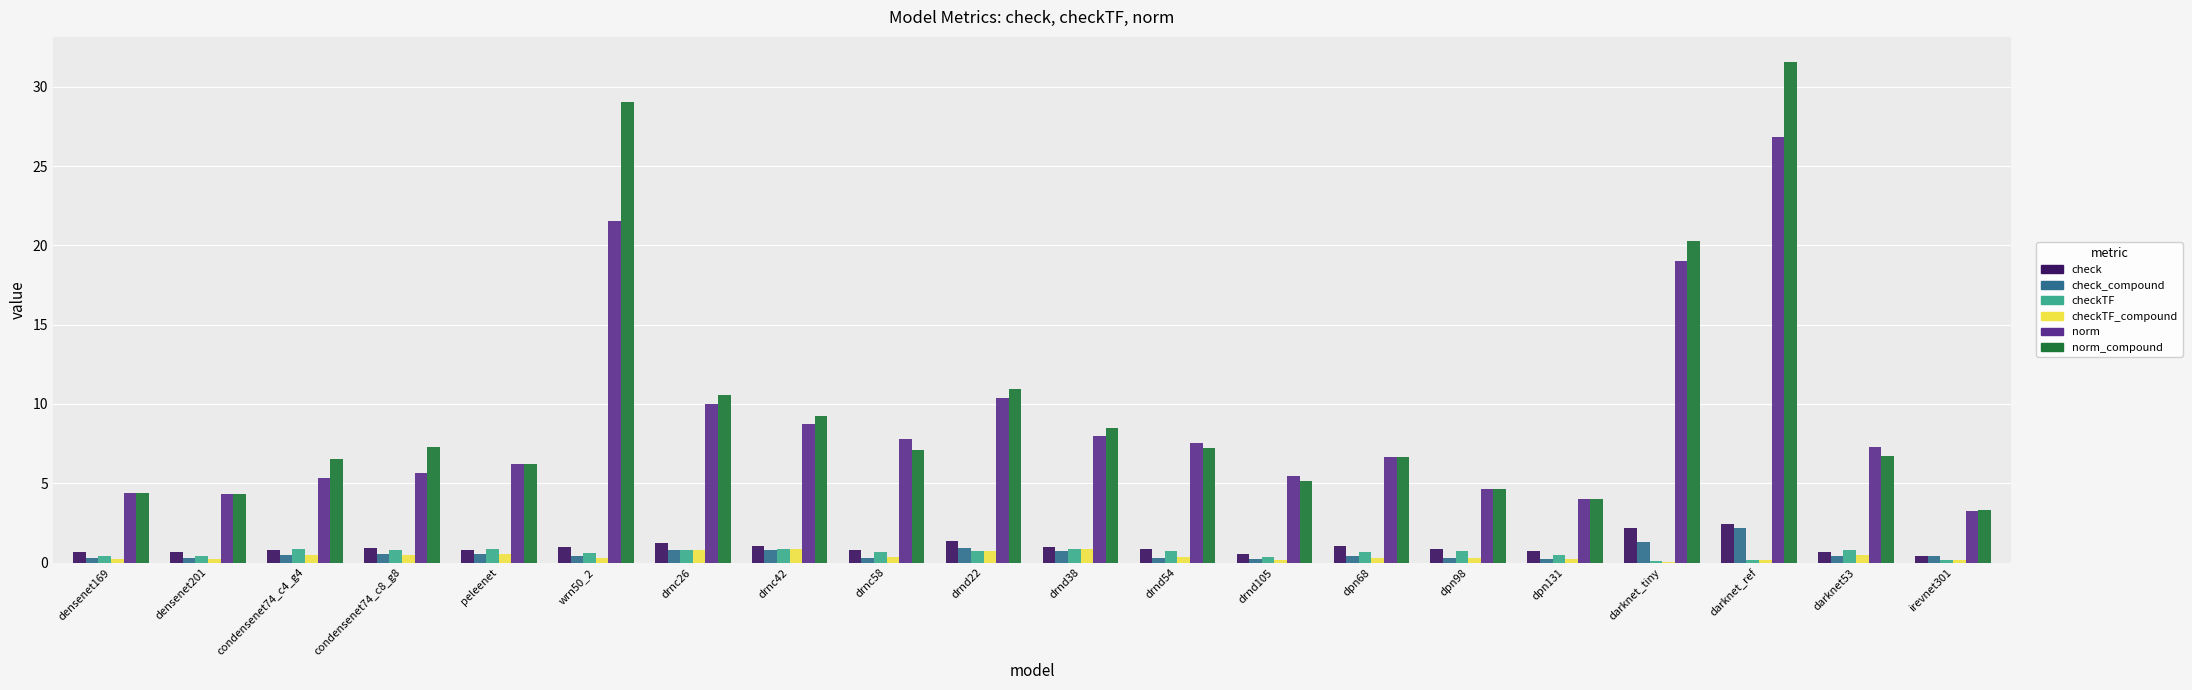

Between wrn50_2 and irevnet301, which series saw the biggest shift?

norm_compound